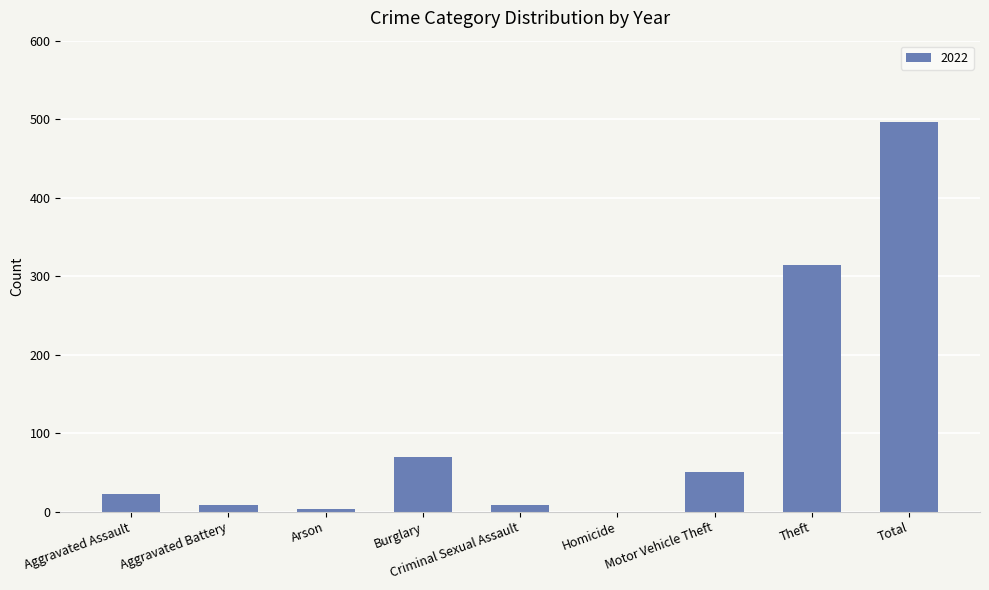

What is the sum of the values at Homicide and Motor Vehicle Theft?

50